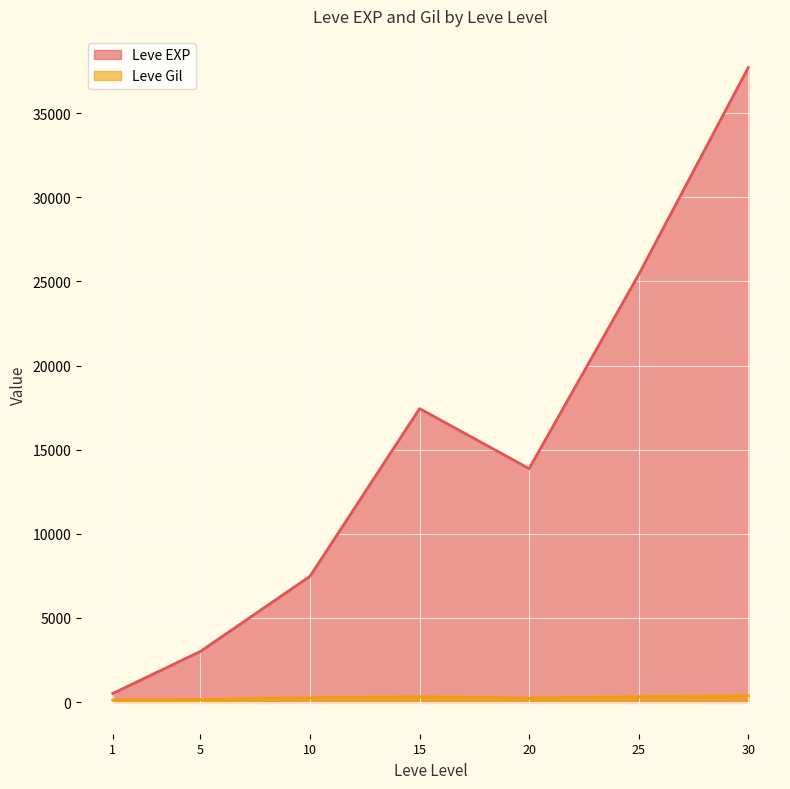

Which series has the largest range (max minus min)?

Leve EXP